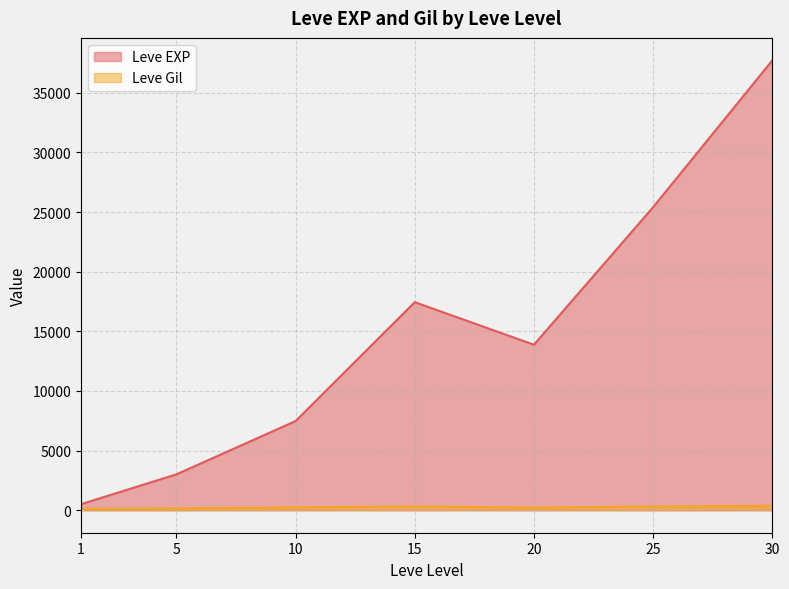

Rank the categories by Leve EXP value from lowest to highest.

1, 5, 10, 20, 15, 25, 30